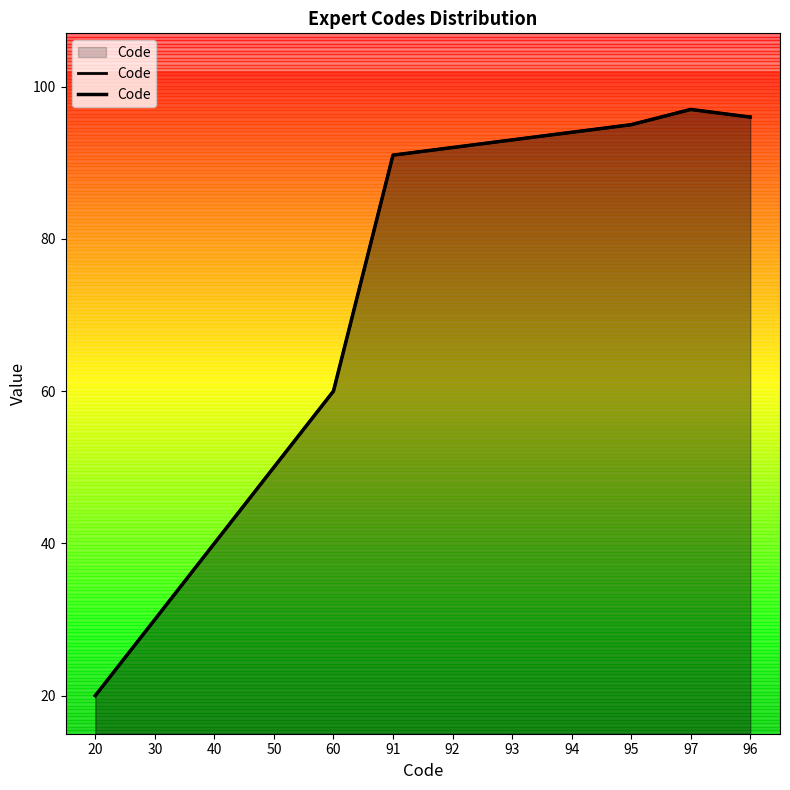

List the labels in order of value, smallest first.

20, 30, 40, 50, 60, 91, 92, 93, 94, 95, 96, 97